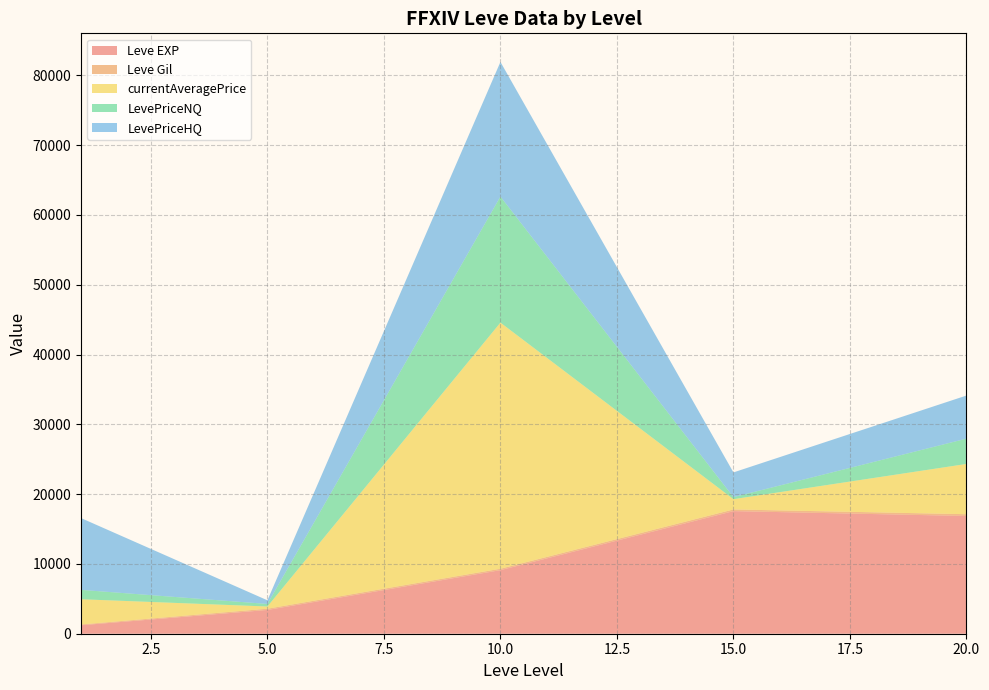

What is the maximum value for Leve EXP?

17563.3